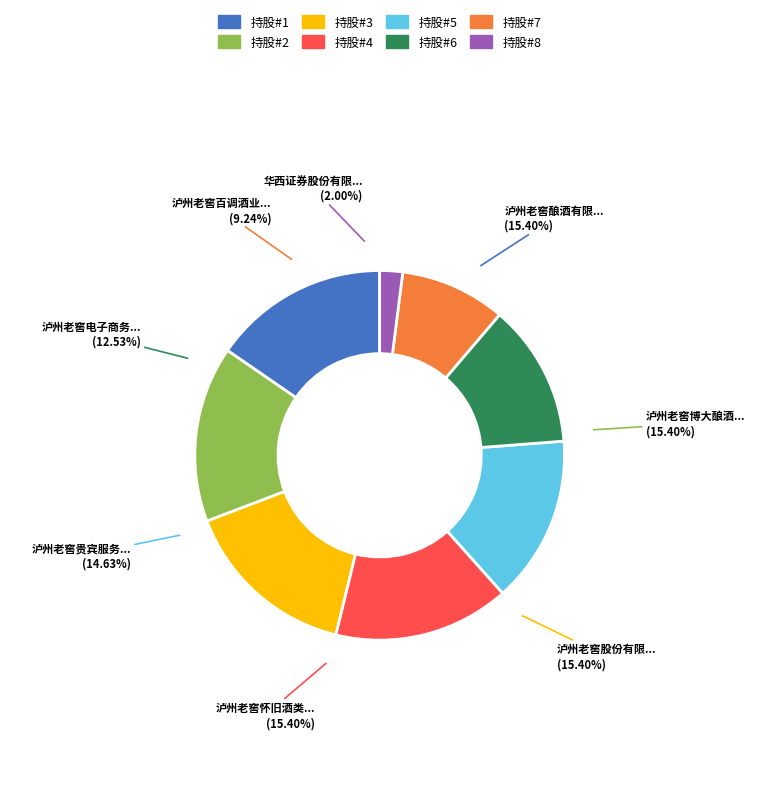

Which has a higher value, 泸州老窖酿酒有限责任公司 or 泸州老窖博大酿酒有限公司?

泸州老窖酿酒有限责任公司